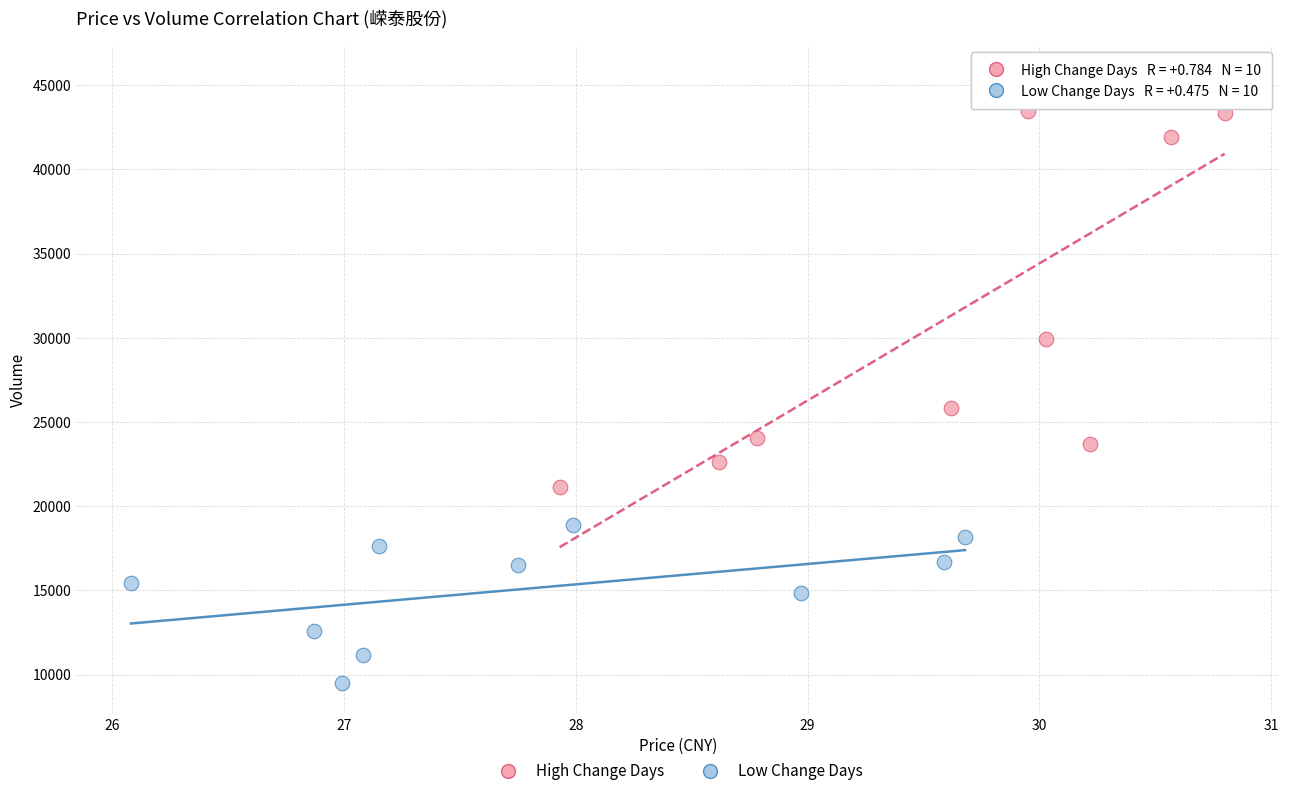

Which series has the largest Y range (max minus min)?

High Change Days